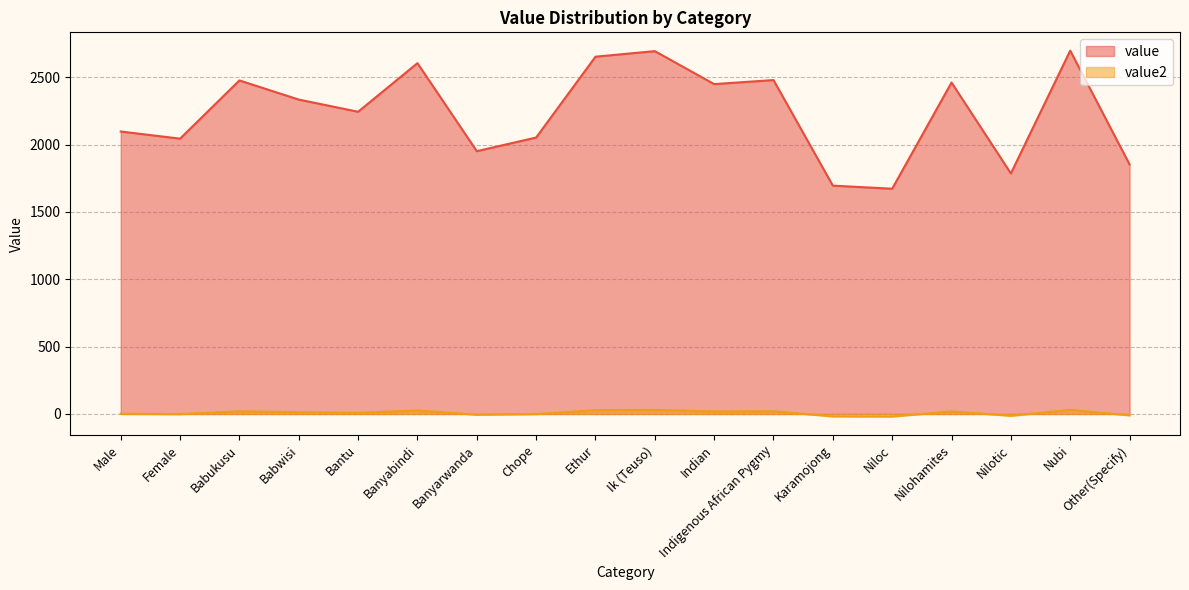

At which category does the chart reach its peak across all series?

Nubi